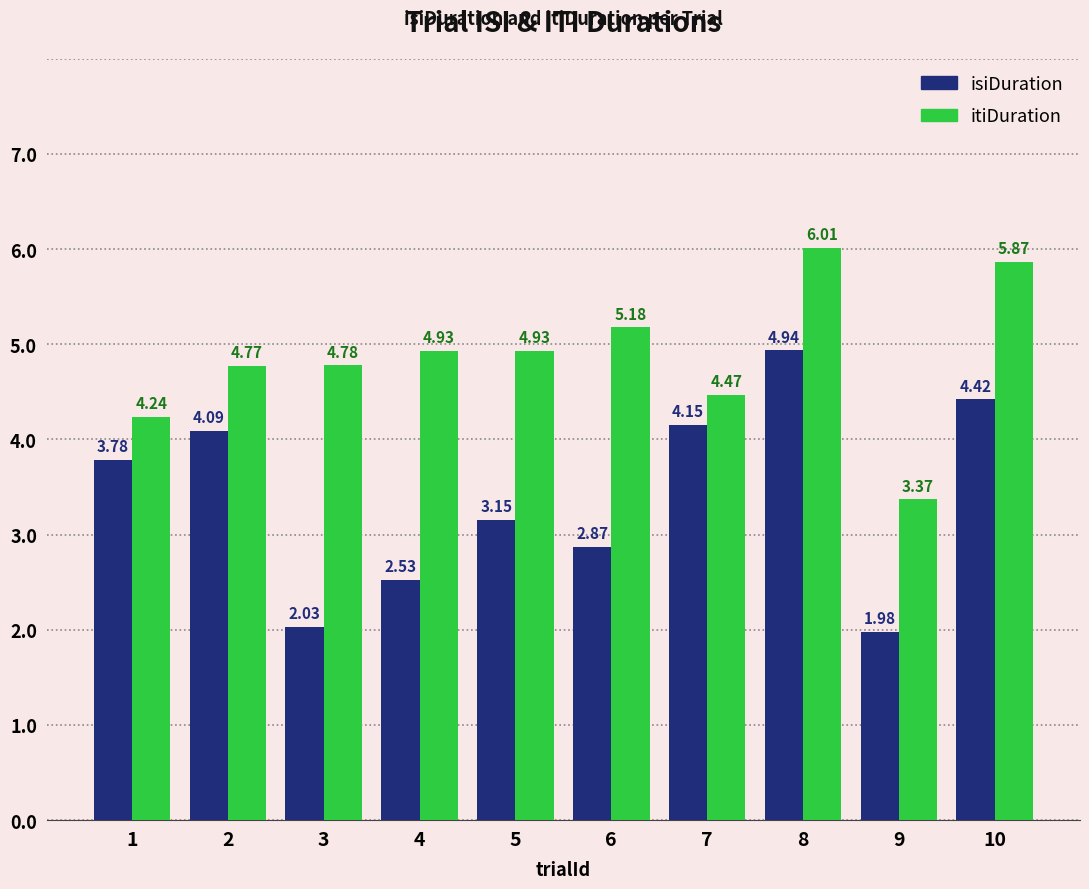

At 2, list the series in order from smallest to largest.

isiDuration, itiDuration